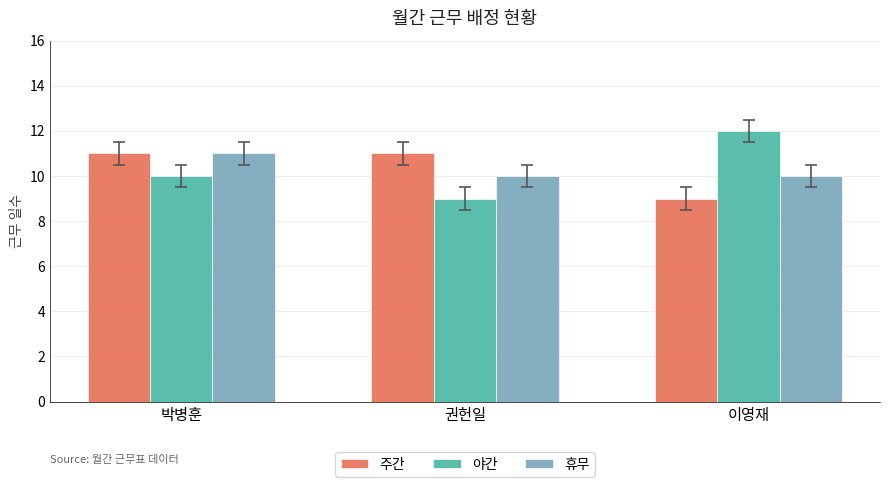

How many series are shown in this chart?

3